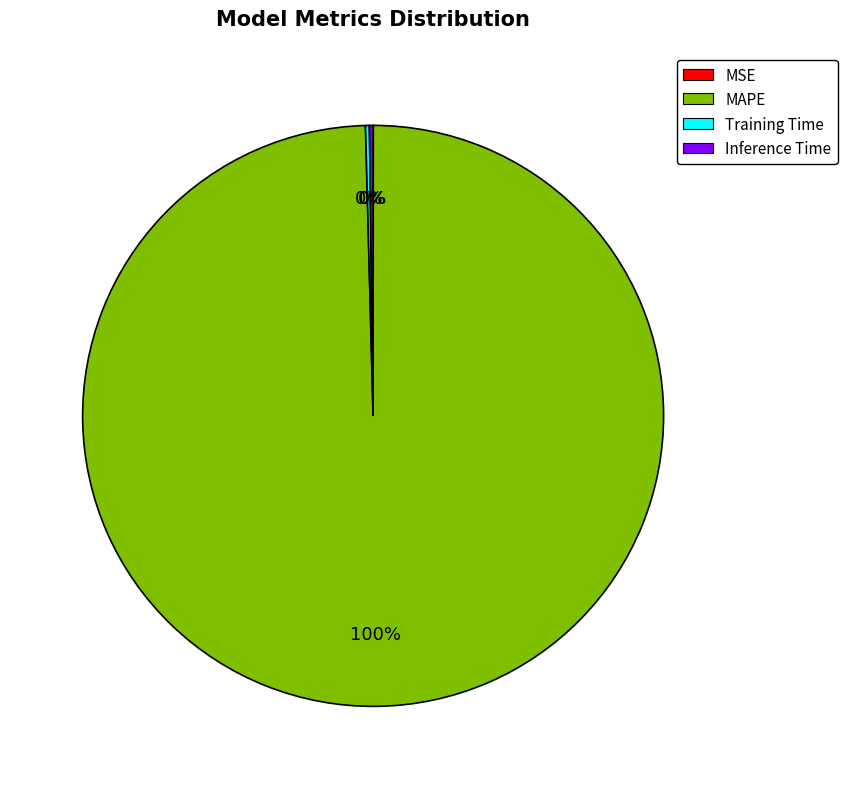

To the nearest percent, what is the difference between the largest and smallest slice percentages?

100%